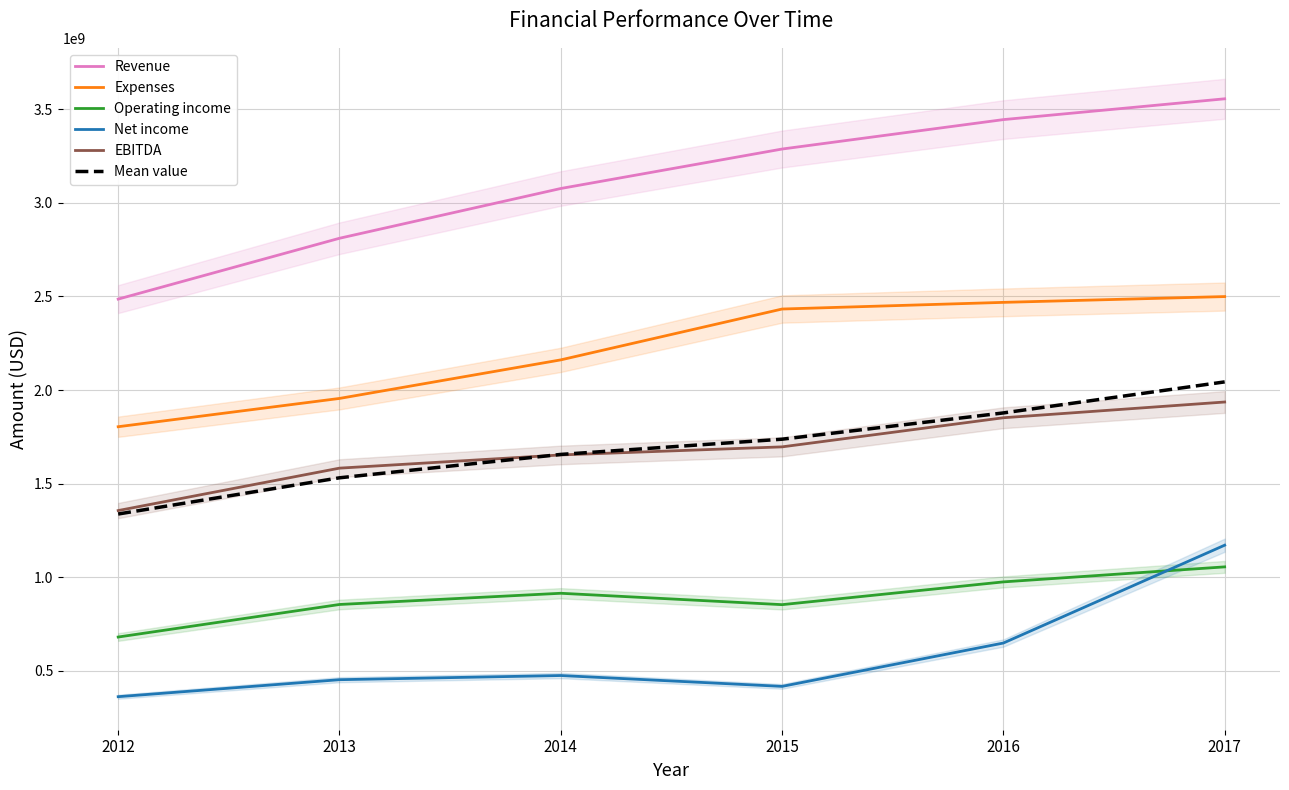

Which category has the lowest value across all series?

2012